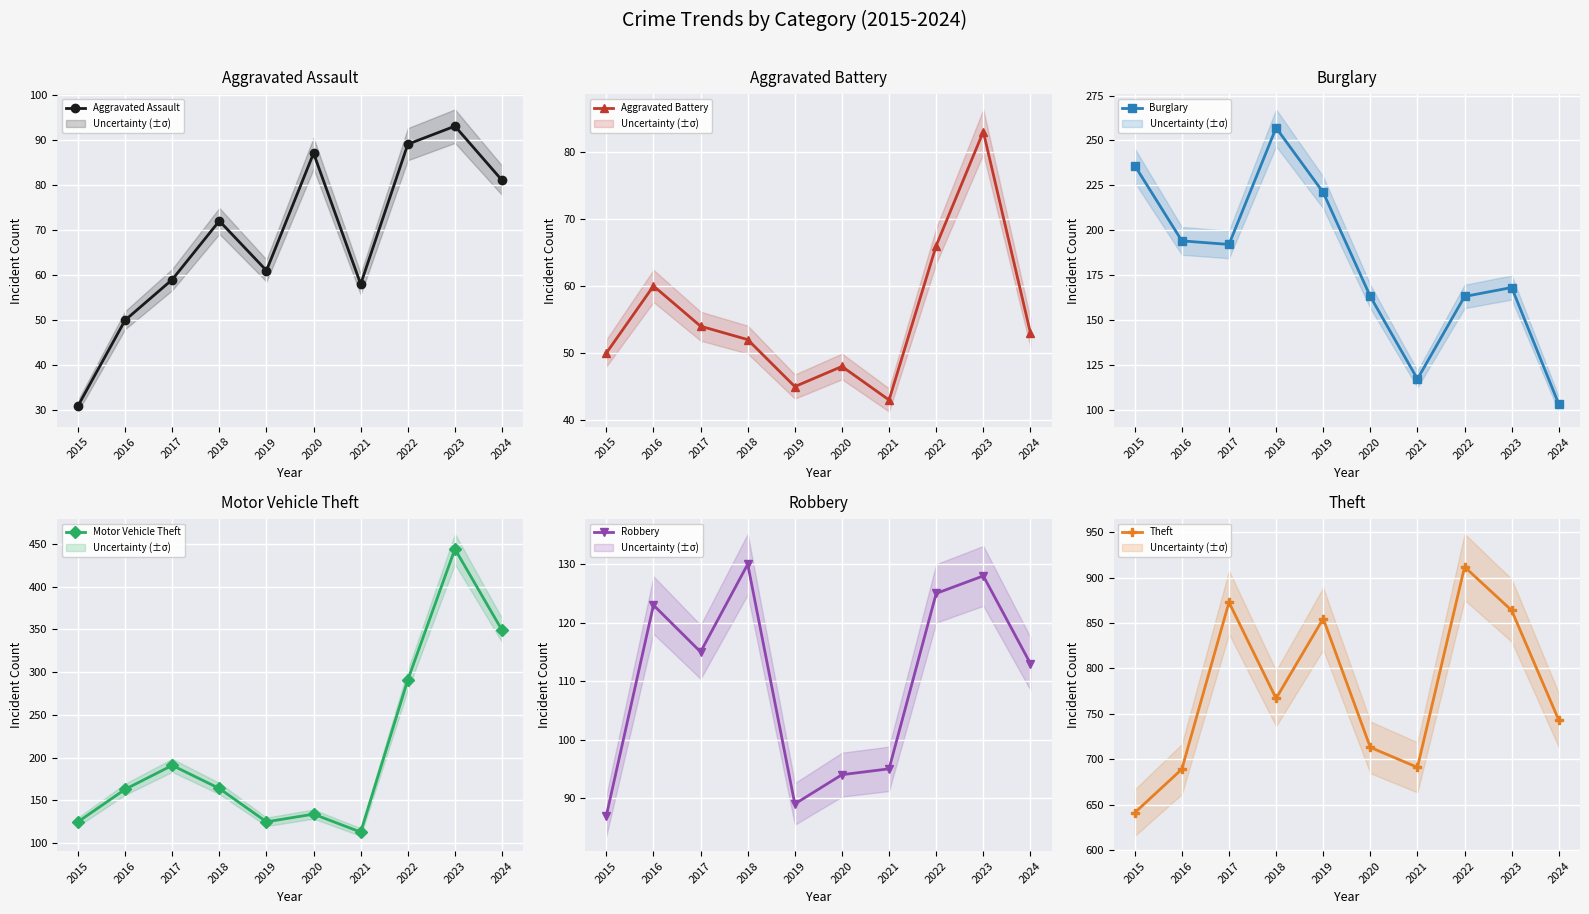

True or false: Robbery and Aggravated Battery cross at least once.

False